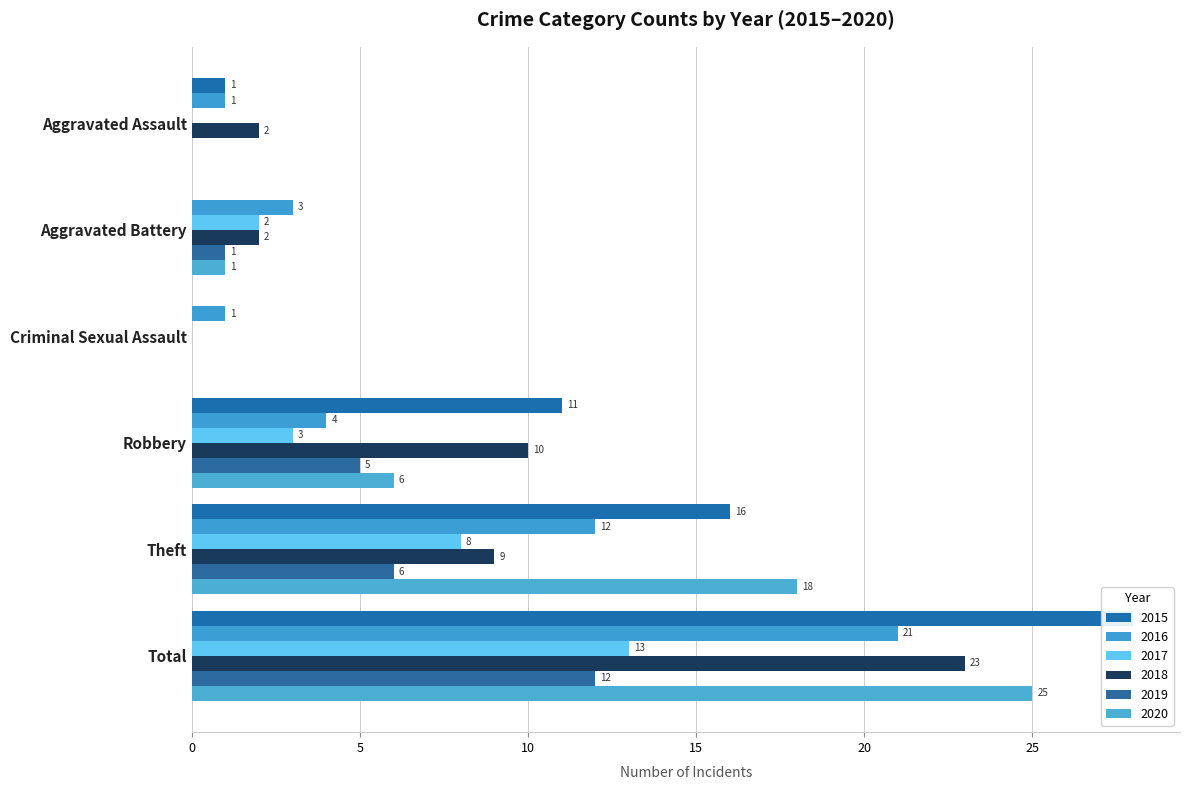

The 2015 series shows 16 at Robbery. True or false?

False